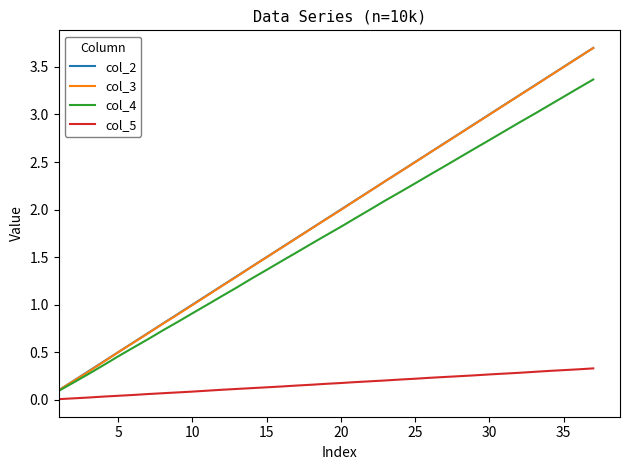

What is the maximum value for col_3?

3.7